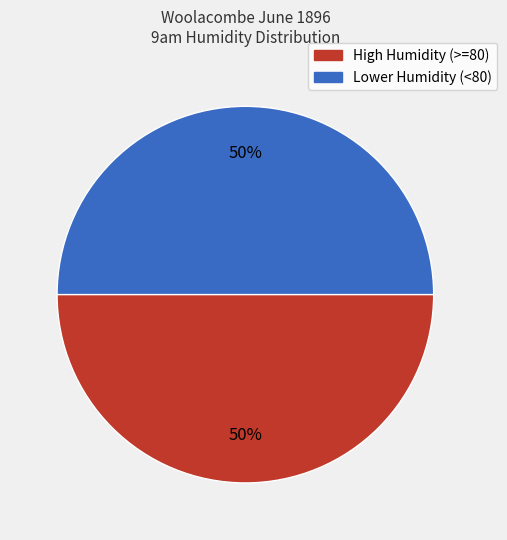

To the nearest percent, what is the average slice percentage?

50%